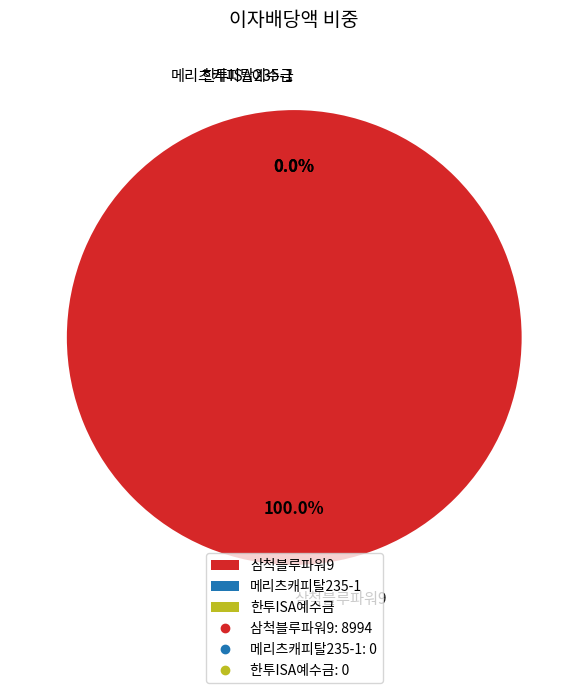

Which slice is the smallest?

메리츠캐피탈235-1